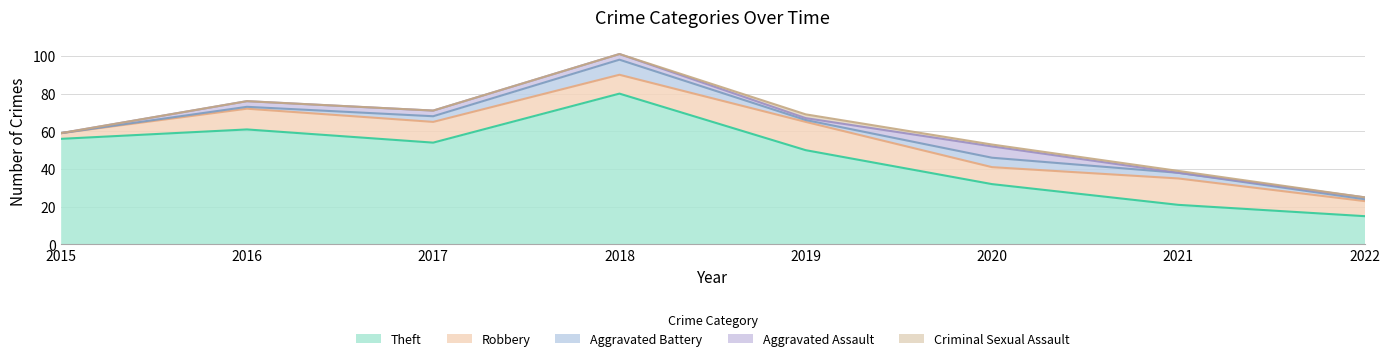

Reading right to left, transcribe all the data shown in this chart.

Theft: 2022=15	2021=21	2020=32	2019=50	2018=80	2017=54	2016=61	2015=56
Robbery: 2022=8	2021=14	2020=9	2019=15	2018=10	2017=11	2016=11	2015=3
Aggravated Battery: 2022=1	2021=3	2020=5	2019=1	2018=8	2017=3	2016=1	2015=0
Aggravated Assault: 2022=1	2021=0	2020=6	2019=1	2018=3	2017=3	2016=3	2015=0
Criminal Sexual Assault: 2022=0	2021=1	2020=1	2019=2	2018=0	2017=0	2016=0	2015=0